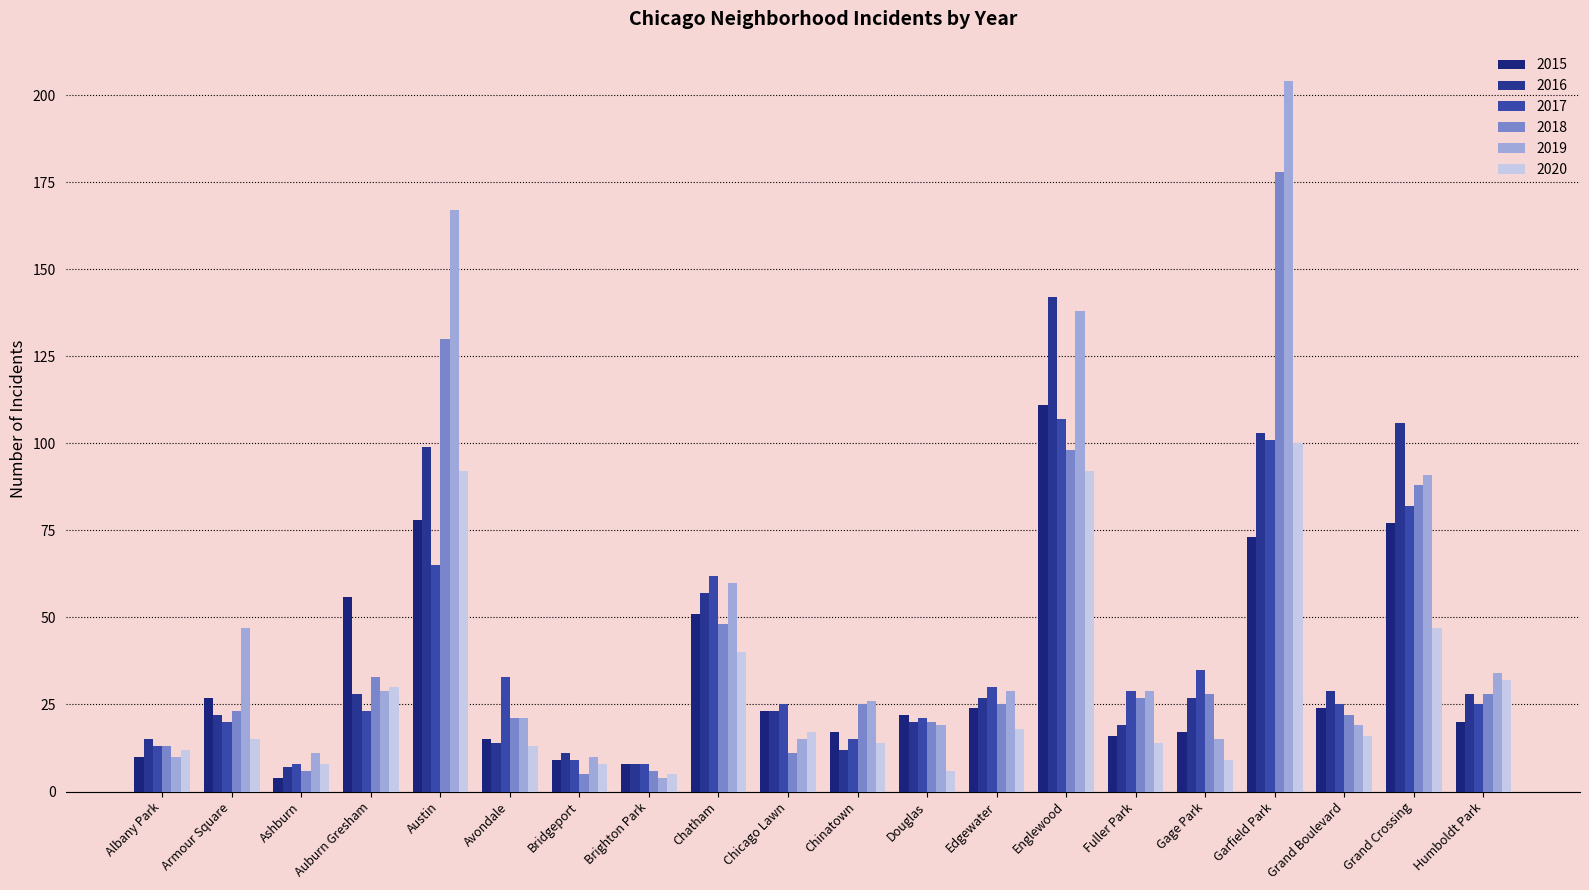

What is the sum of all 2015 values?

682